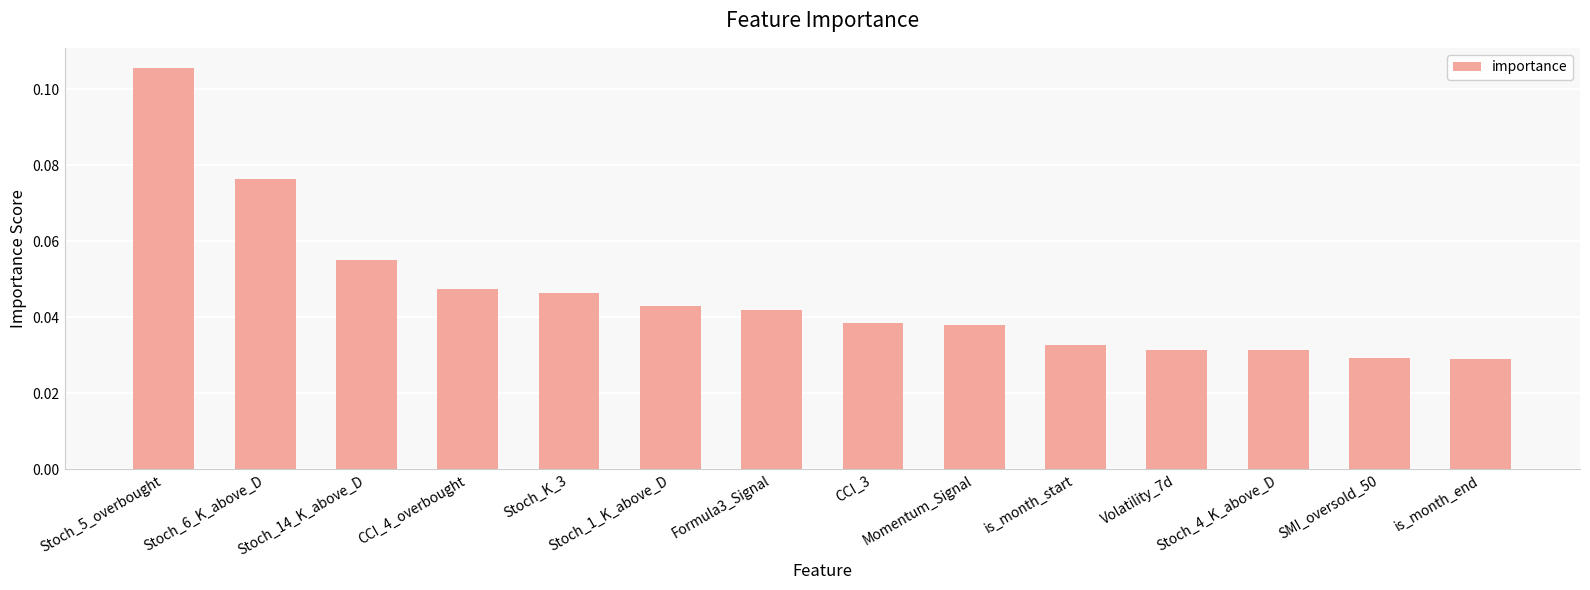

How many values are between 0 and 1?

14